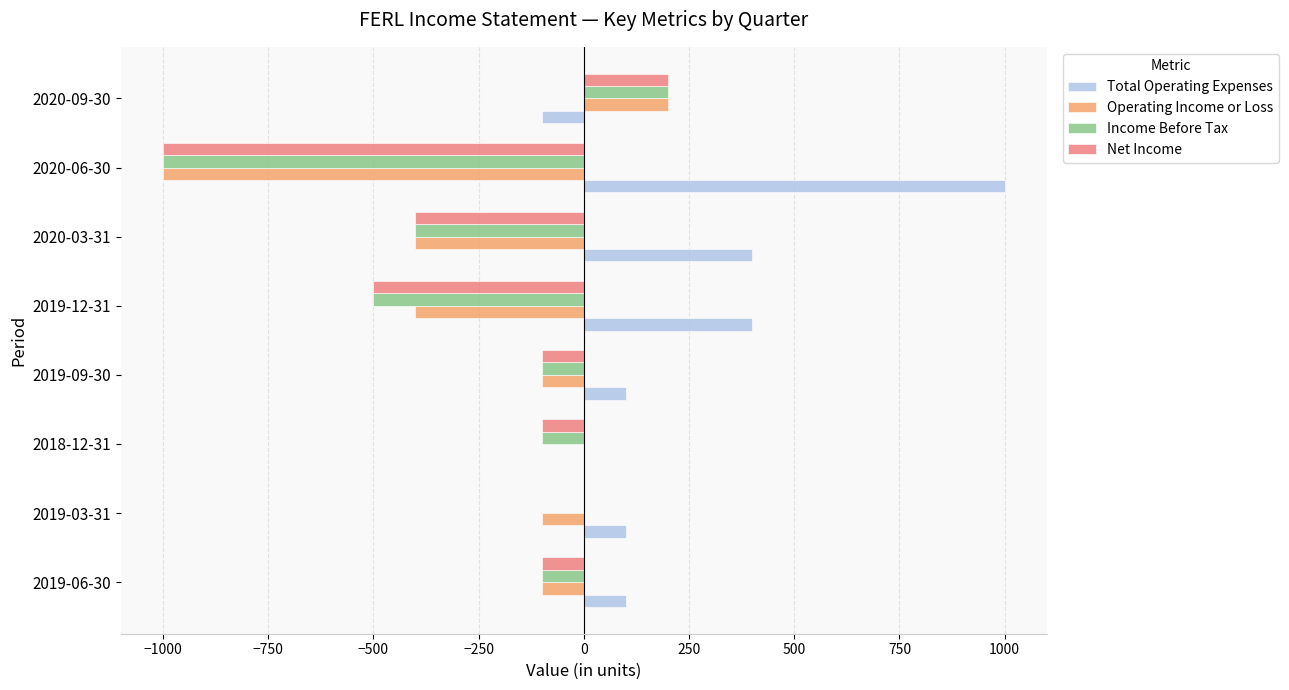

The value of Operating Income or Loss at 2019-09-30 is -100. True or false?

True